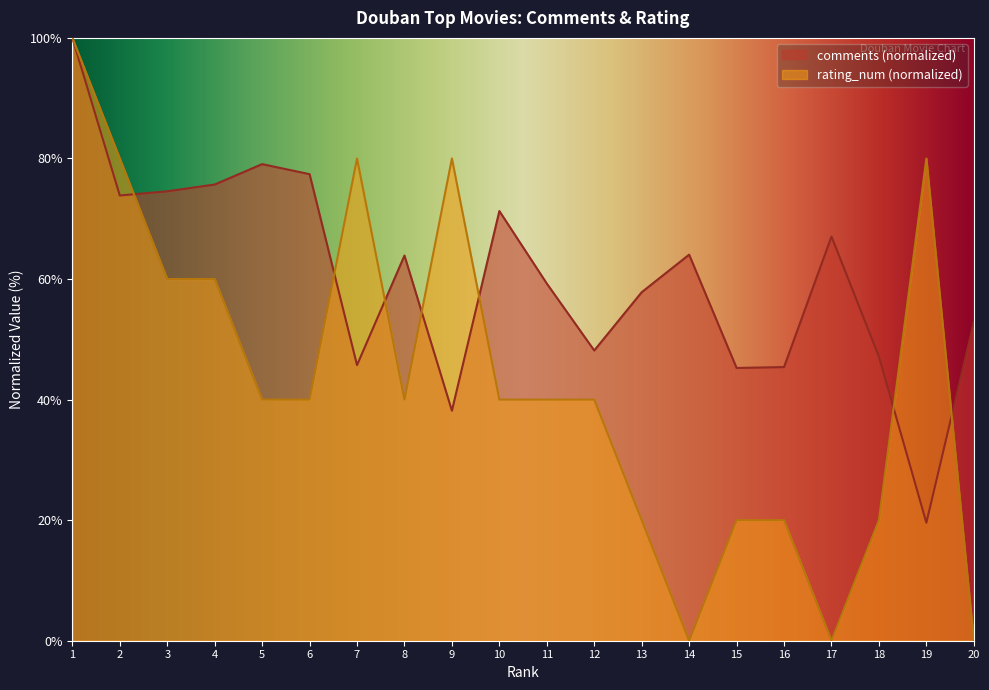

What is the average value of the rating_num series?

43.0